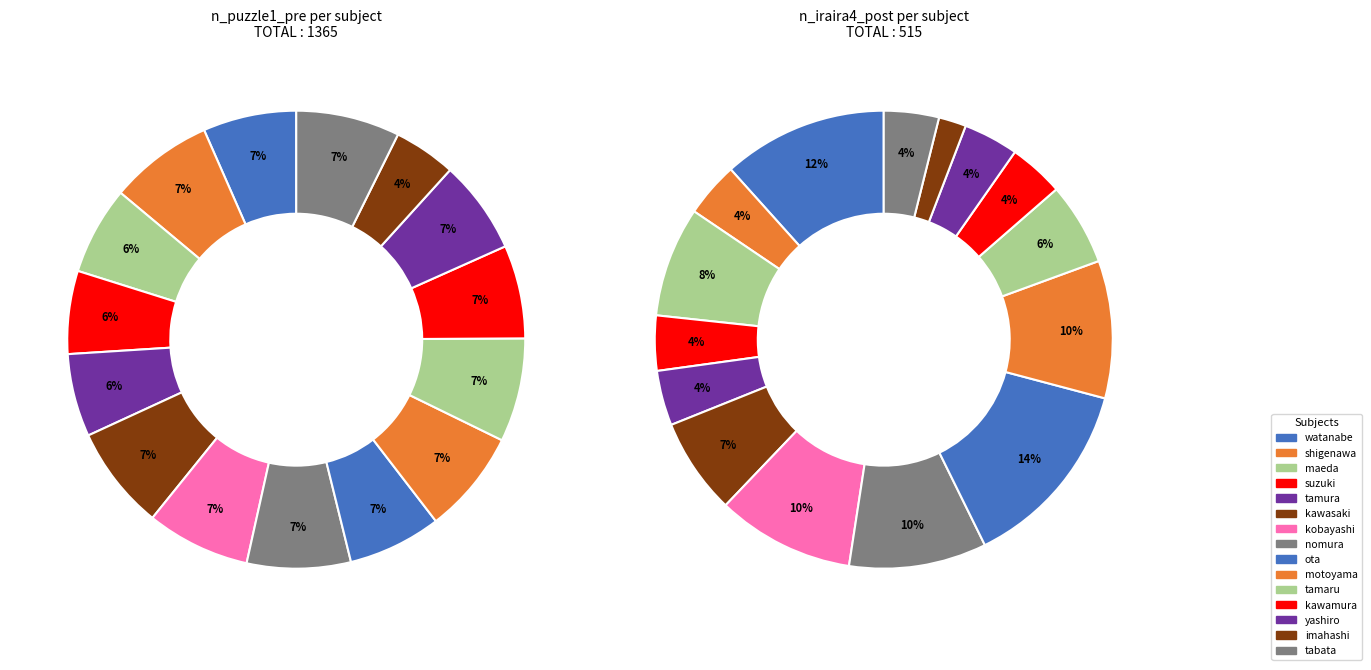

What is the difference between the highest and lowest values at maeda?

45